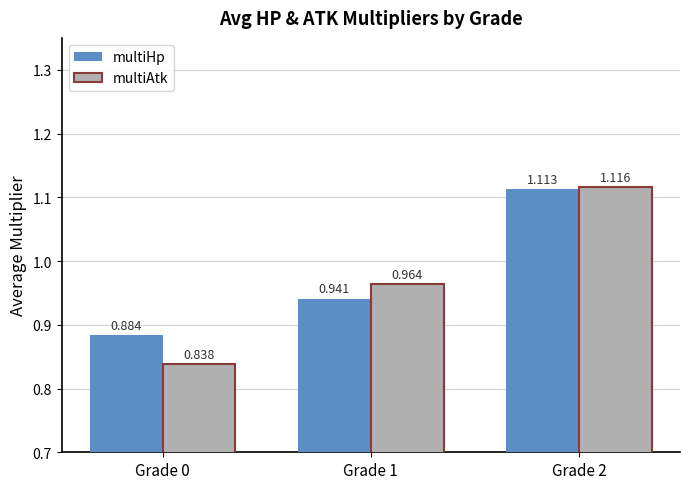

Between Grade 1 and Grade 2, which series saw the biggest shift?

multiHp